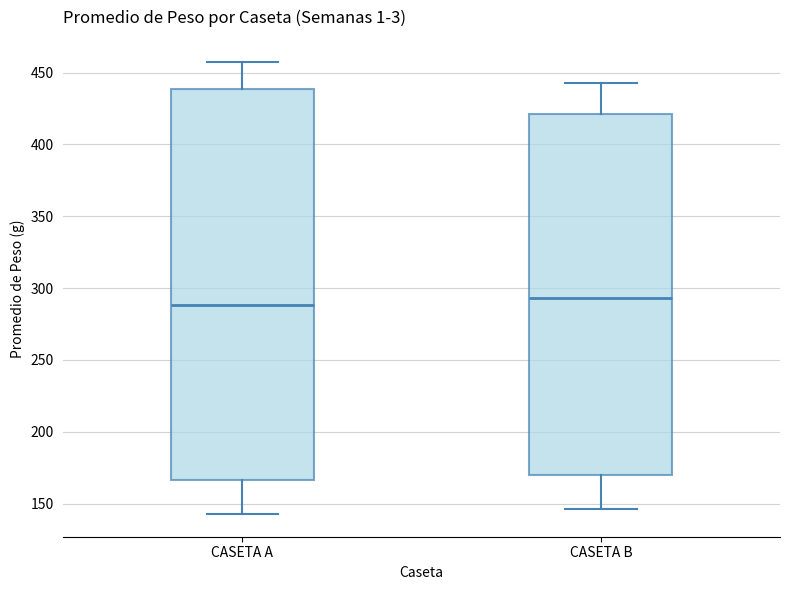

Reading left to right, read every box against the y-axis: the position of its median line, the range the box covers, and the ends of its whiskers. The values are not printed on the chart, so give them approximately, as read against the axis.

CASETA A: median 290, box 165 to 440, whiskers 145 to 455
CASETA B: median 295, box 170 to 420, whiskers 145 to 445